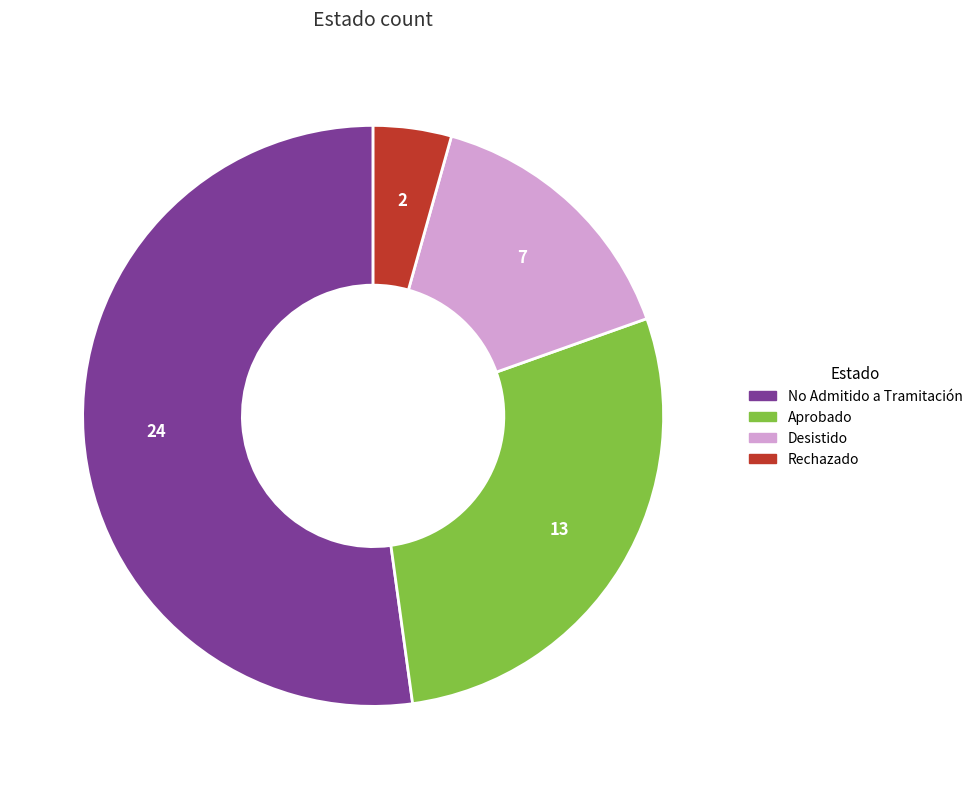

Is there a majority slice in this chart?

Yes